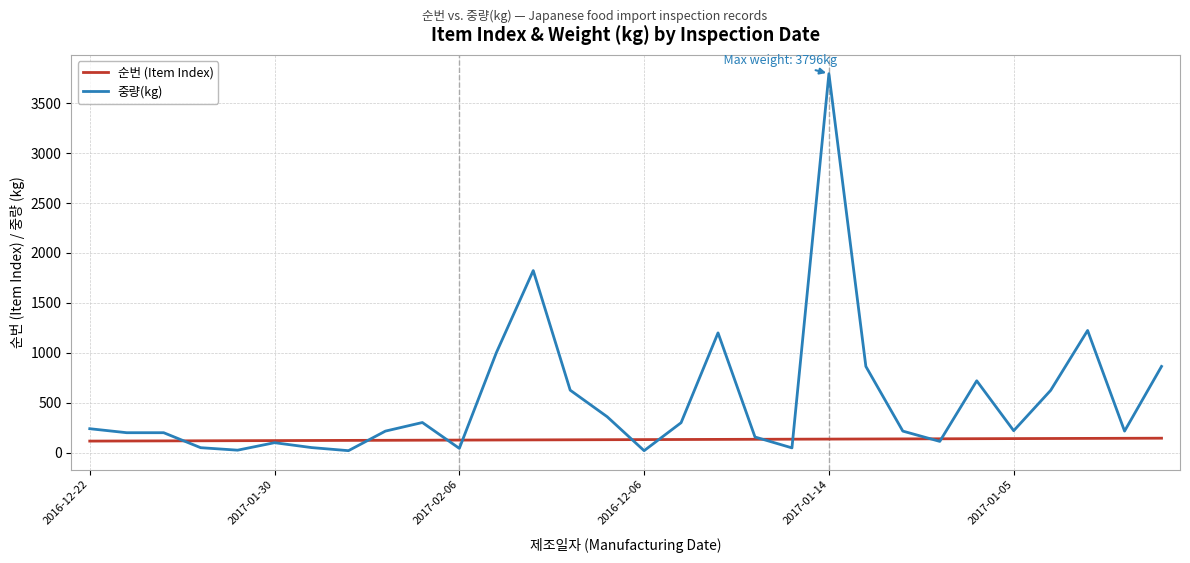

Which series has the largest total across all categories?

중량(kg)